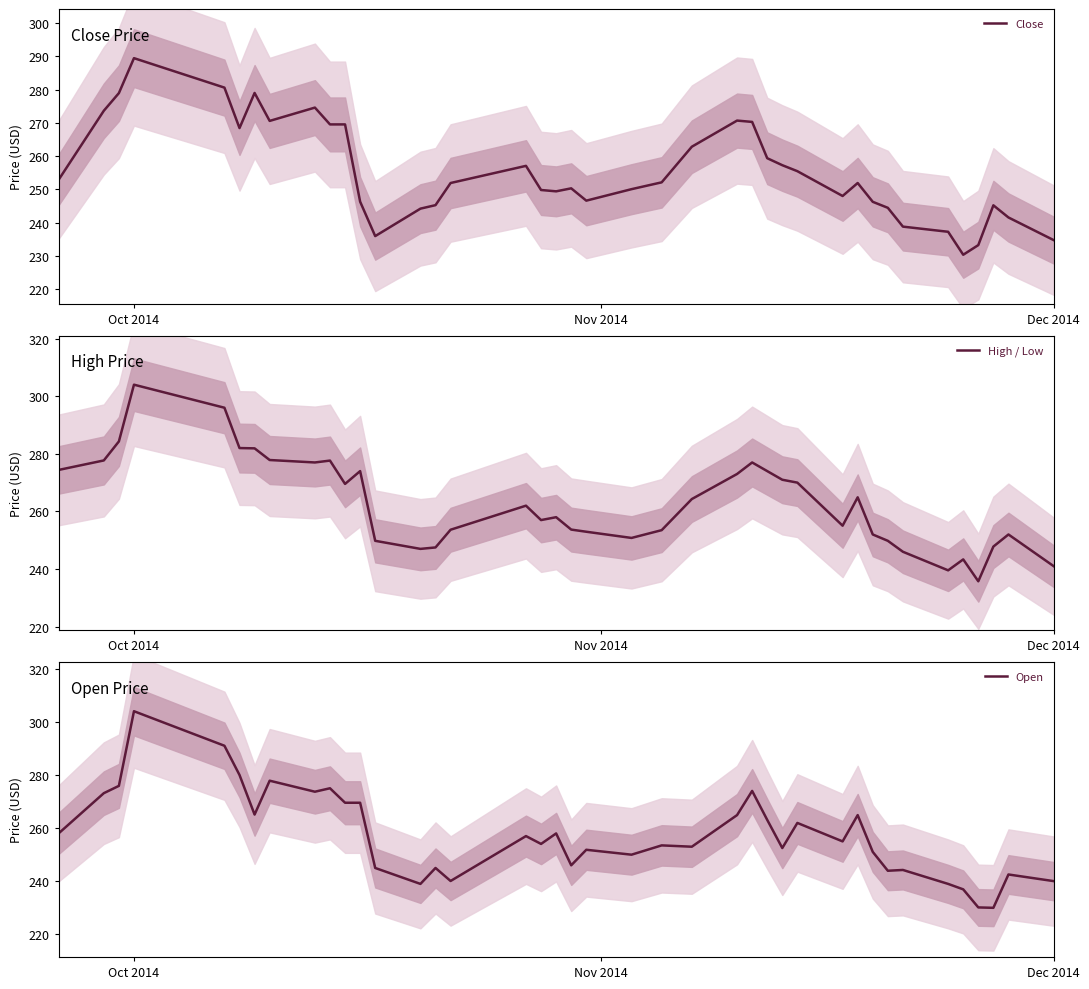

List the series in order of their overall mean, highest first.

High / Low, Open, Close